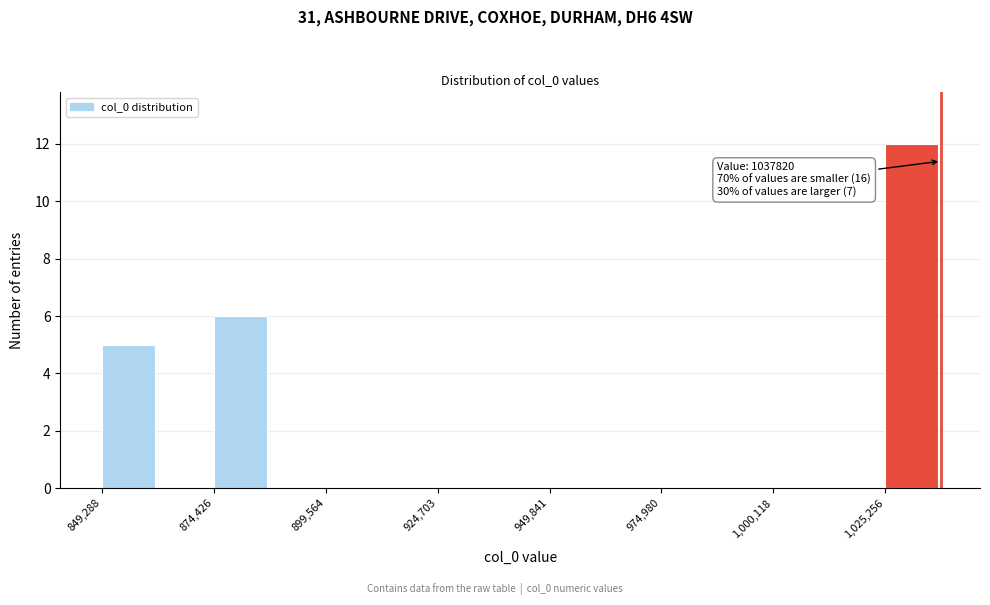

Read against the x-axis, roughly where is the centre of the tallest bar?

1030000